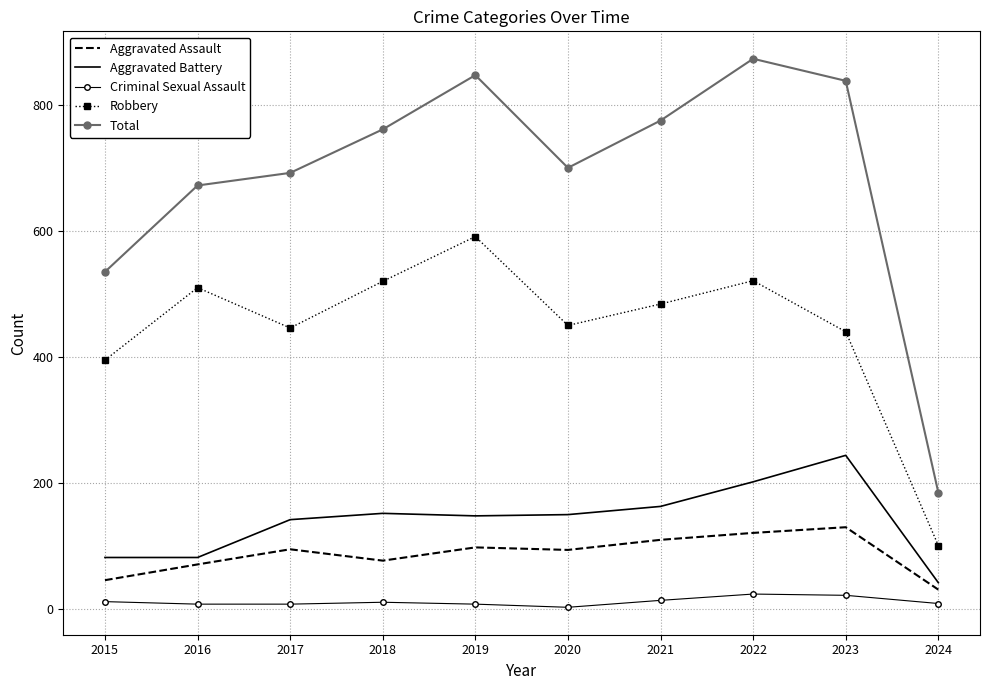

The Total series shows 316 at 2024. True or false?

False